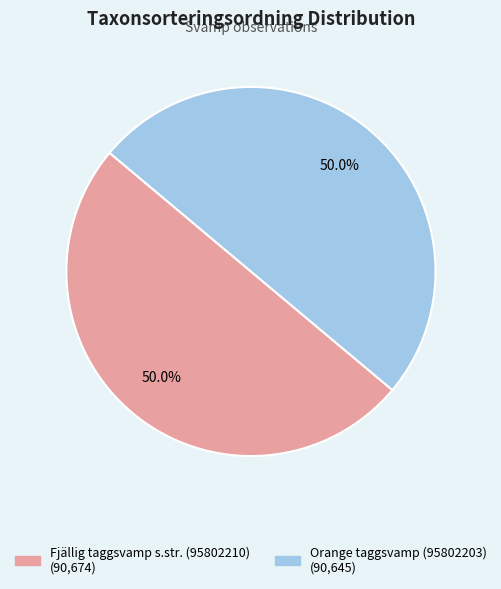

What portion of the pie excludes Orange taggsvamp (95802203)?

50.0%